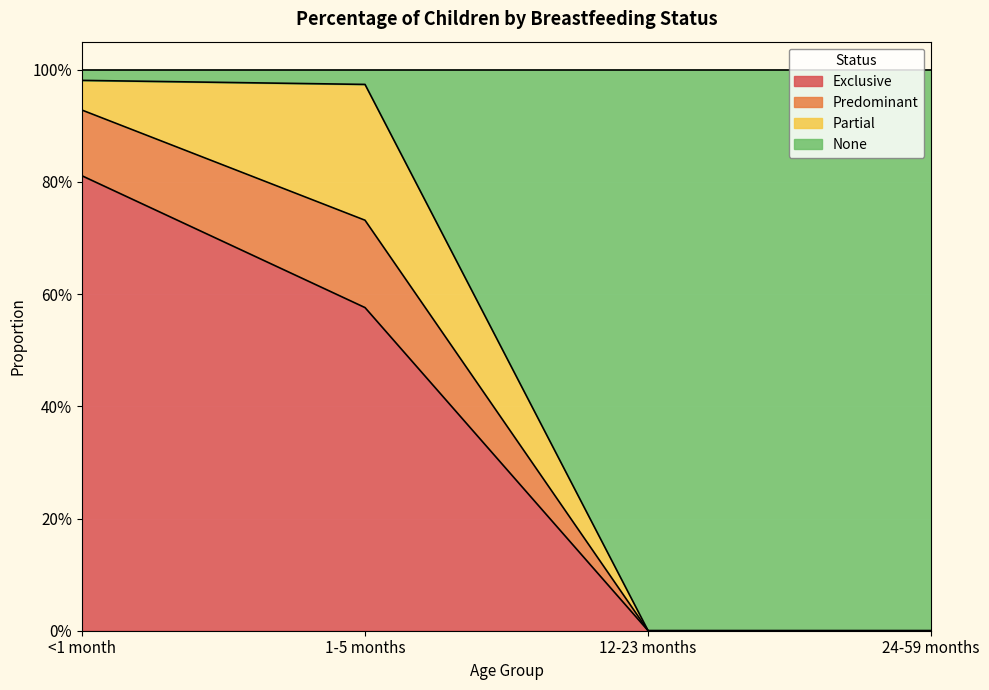

What is the difference between the maximum and second lowest values in the None series?

1.0